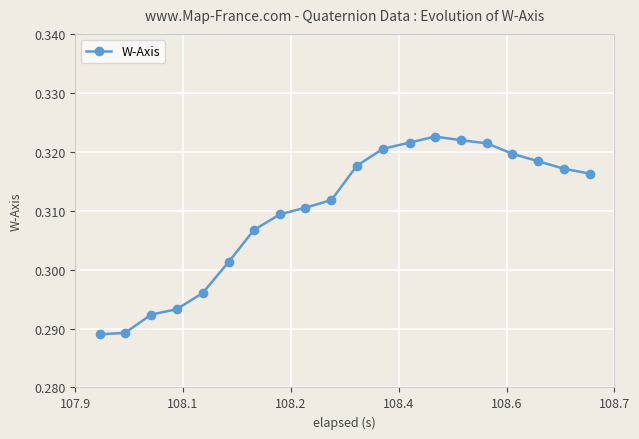

Does the chart have visible grid lines?

Yes